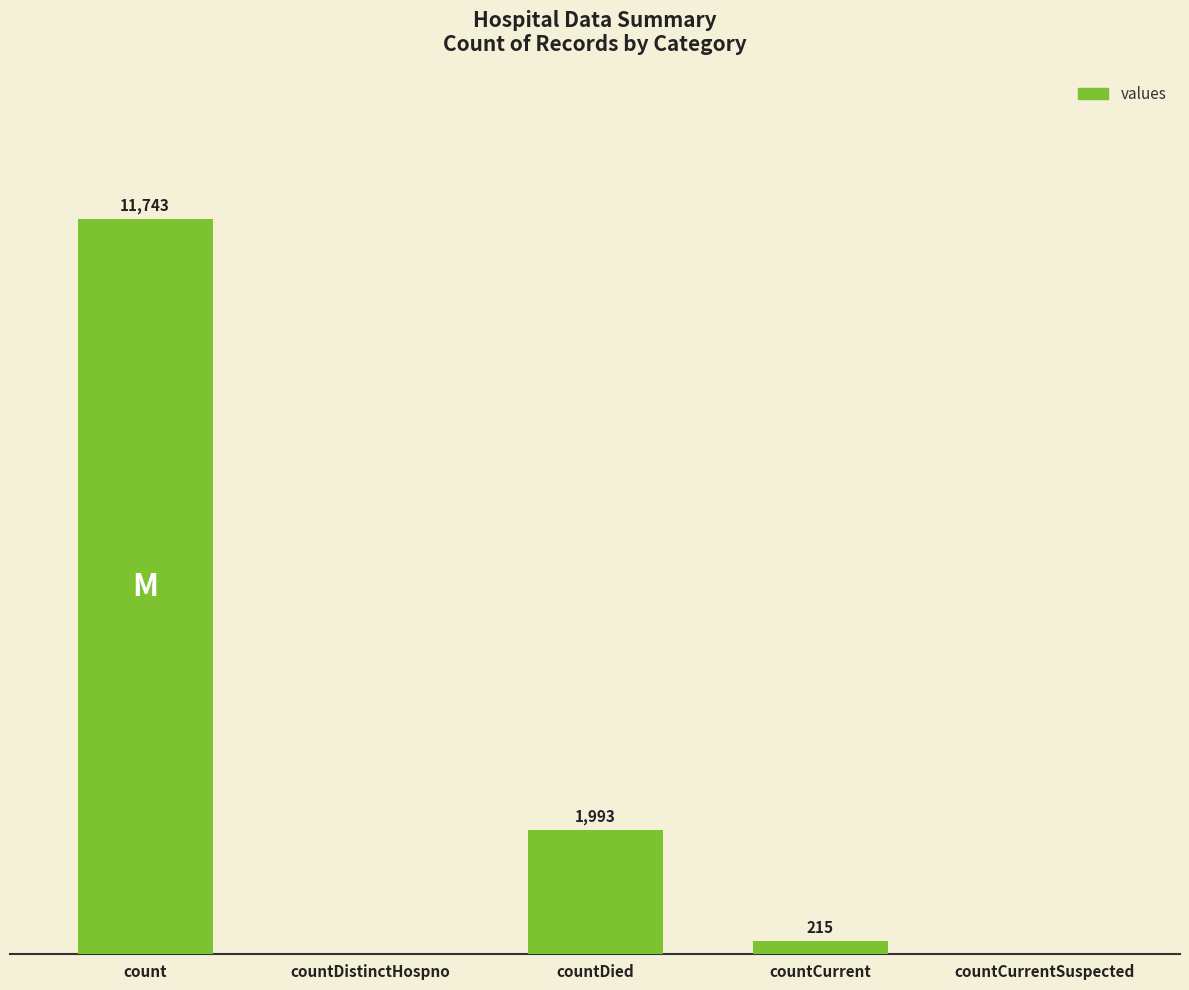

At which label does the data first exceed 215?

count